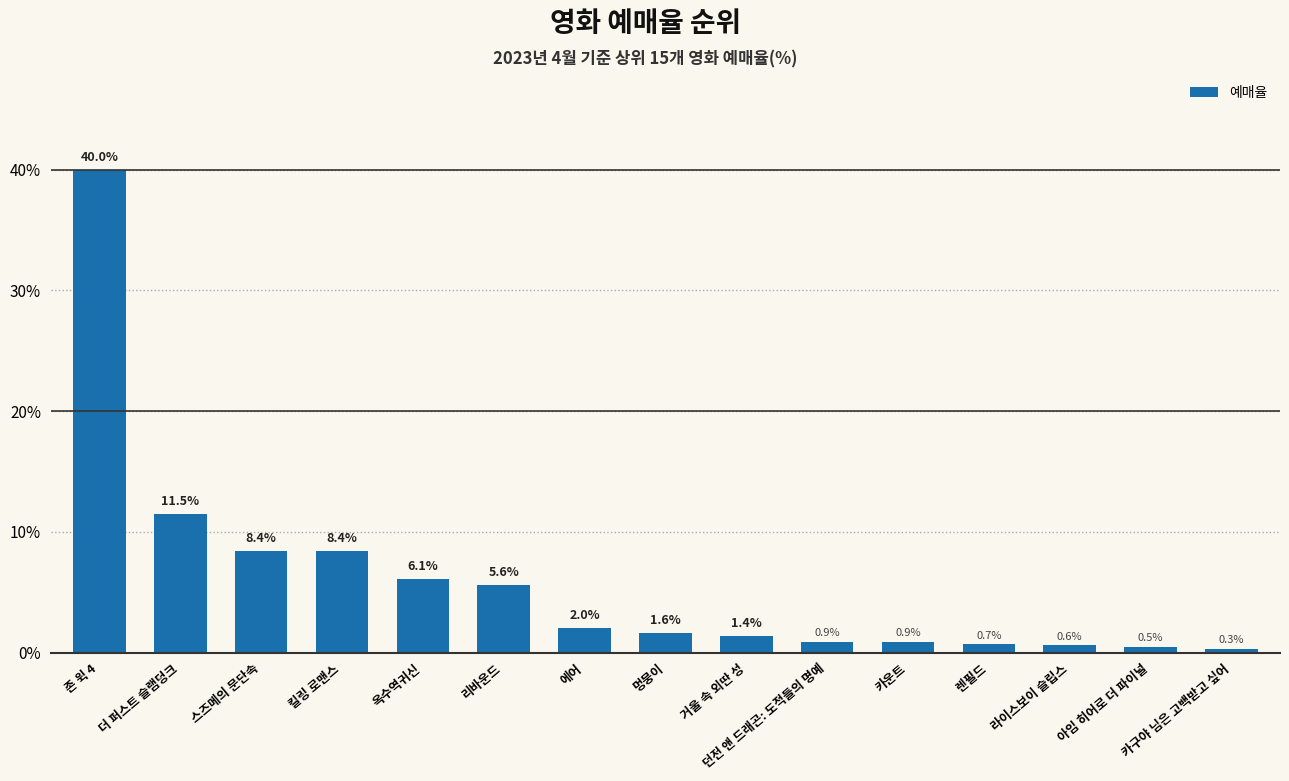

What is the greatest value displayed?

40.0